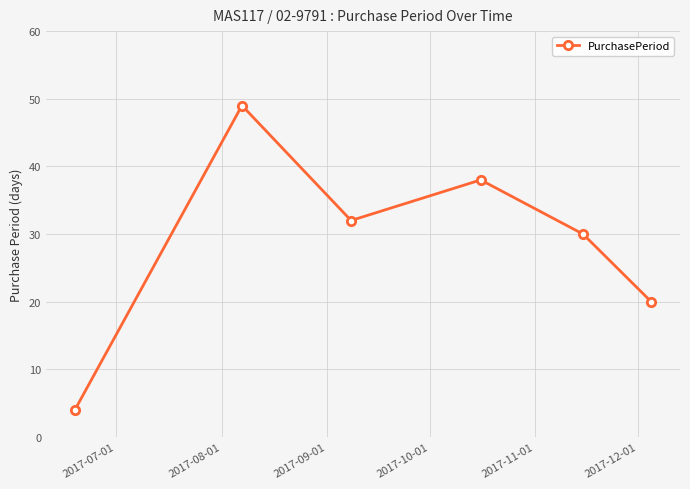

What is the sum of all values?

173